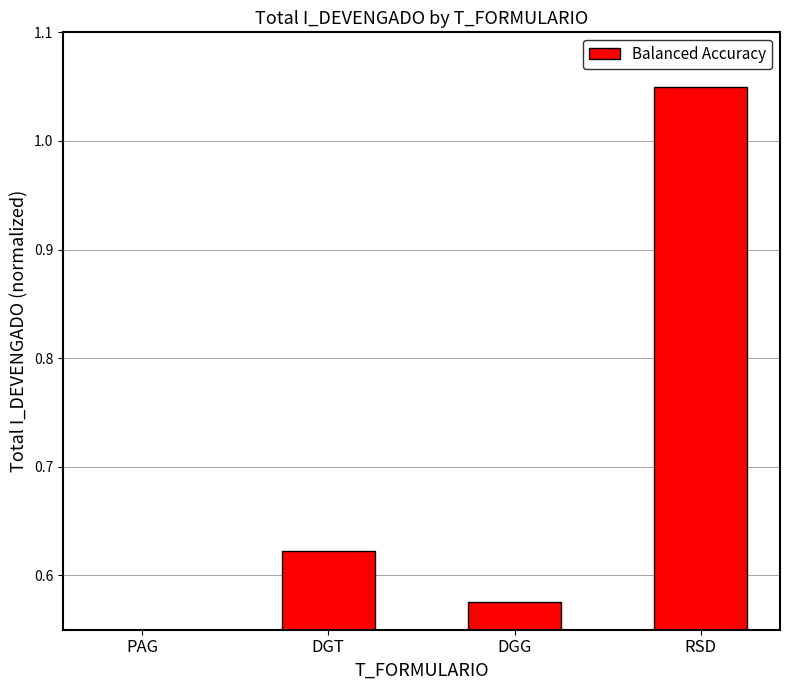

What is the label of the 3rd bar from the left?

DGG